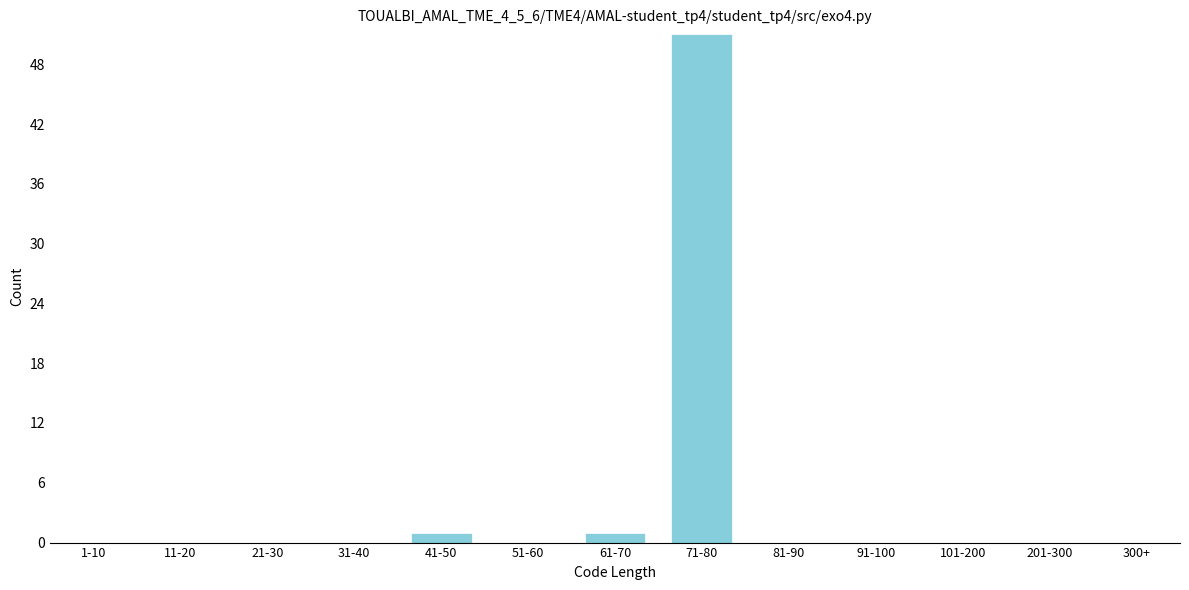

Reading right to left, transcribe all the data shown in this chart.

300+=0	201-300=0	101-200=0	91-100=0	81-90=0	71-80=51	61-70=1	51-60=0	41-50=1	31-40=0	21-30=0	11-20=0	1-10=0